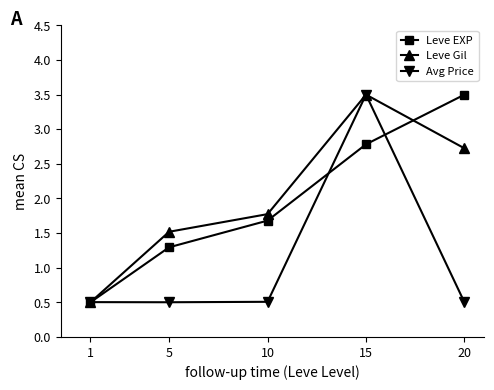

Reading left to right, extract all data points from this chart.

Leve EXP: 1=0.5	5=1.3	10=1.7	15=2.8	20=3.5
Leve Gil: 1=0.5	5=1.5	10=1.8	15=3.5	20=2.7
Avg Price: 1=0.5	5=0.5	10=0.5	15=3.5	20=0.5